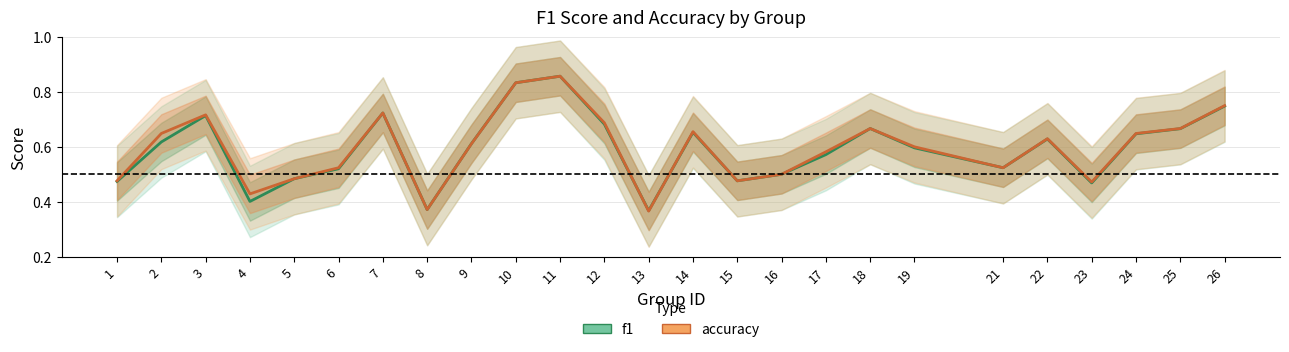

Where is the first local minimum for accuracy?

4